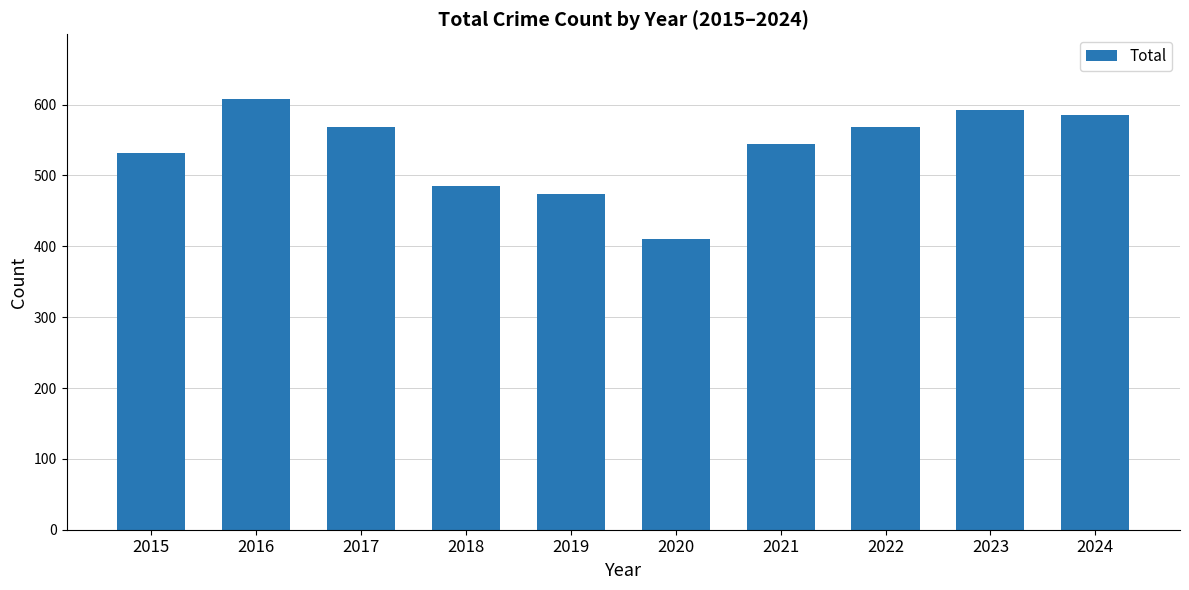

What is the change in value from 2021 to 2022?

+24